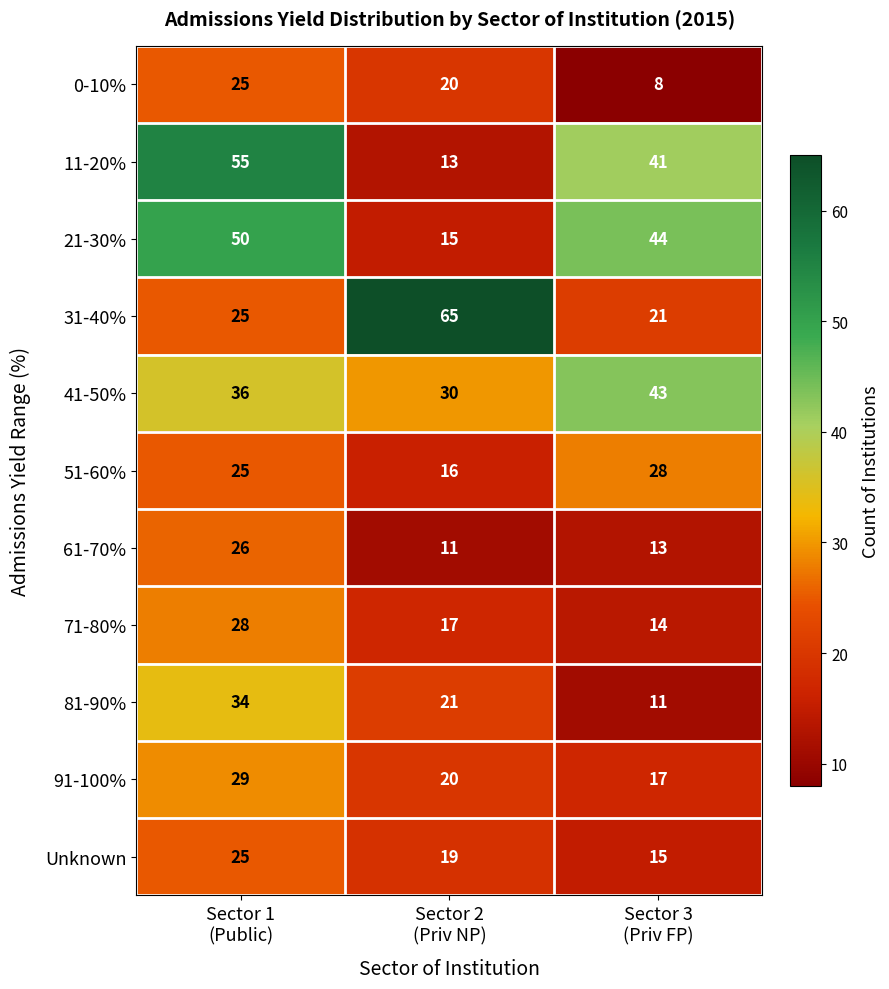

What is the difference between the maximum and minimum values in the 61-70% series?

15